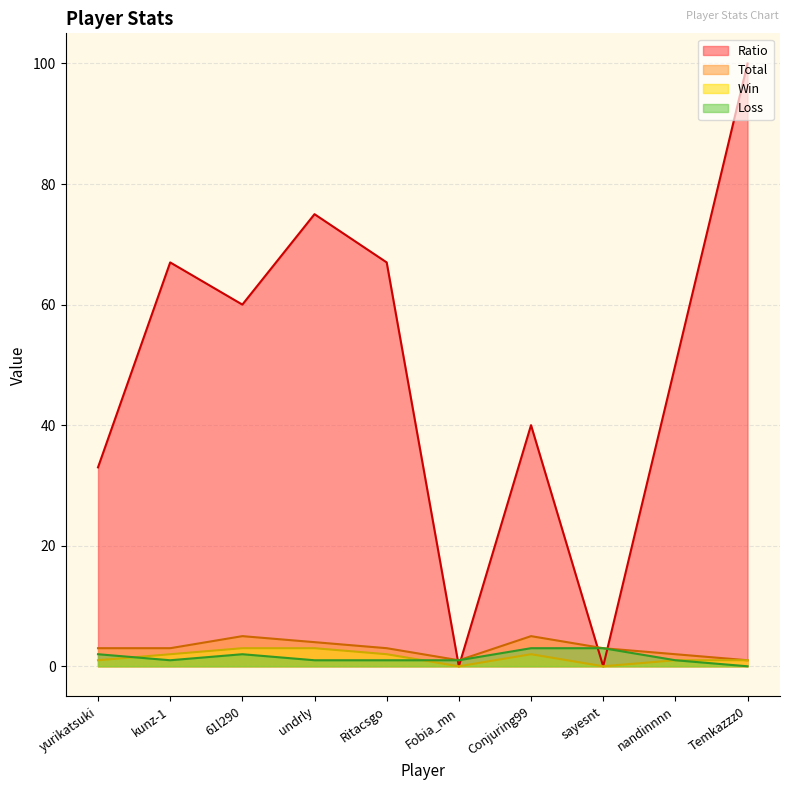

How many lines are shown in the chart?

4